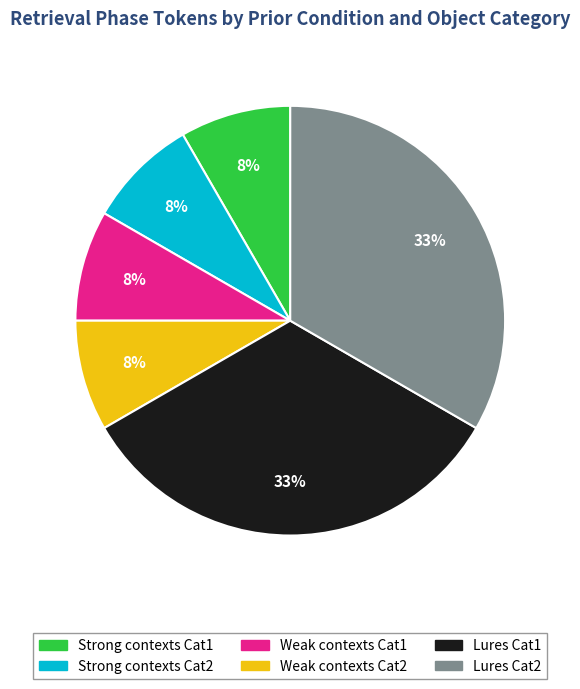

The Strong contexts Cat1 slice represents 1% of the pie. True or false?

False